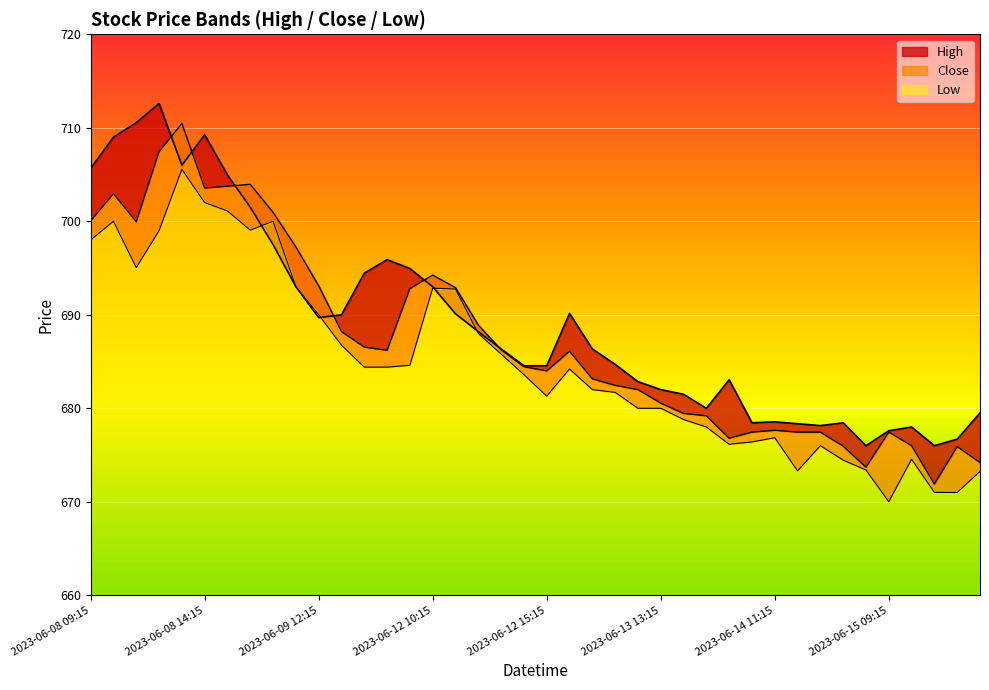

What are all the series names shown in the legend?

High, Close, Low